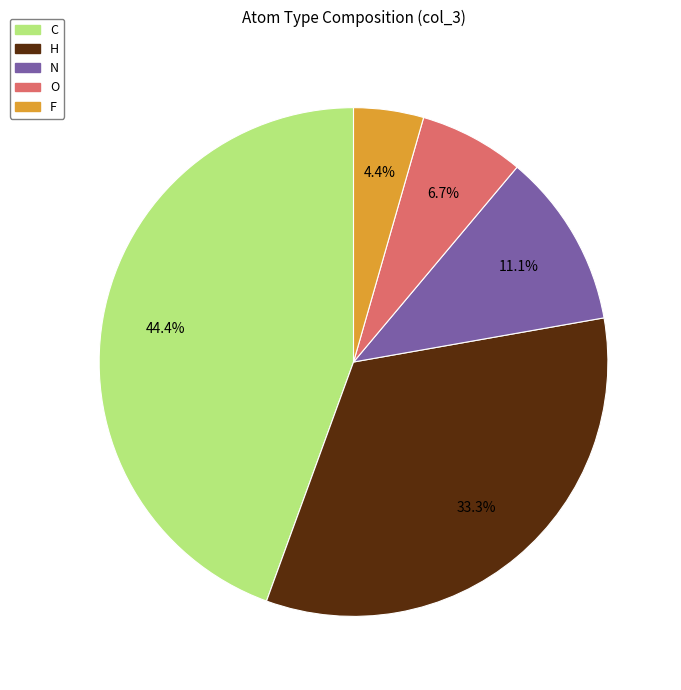

Is there a majority slice in this chart?

No